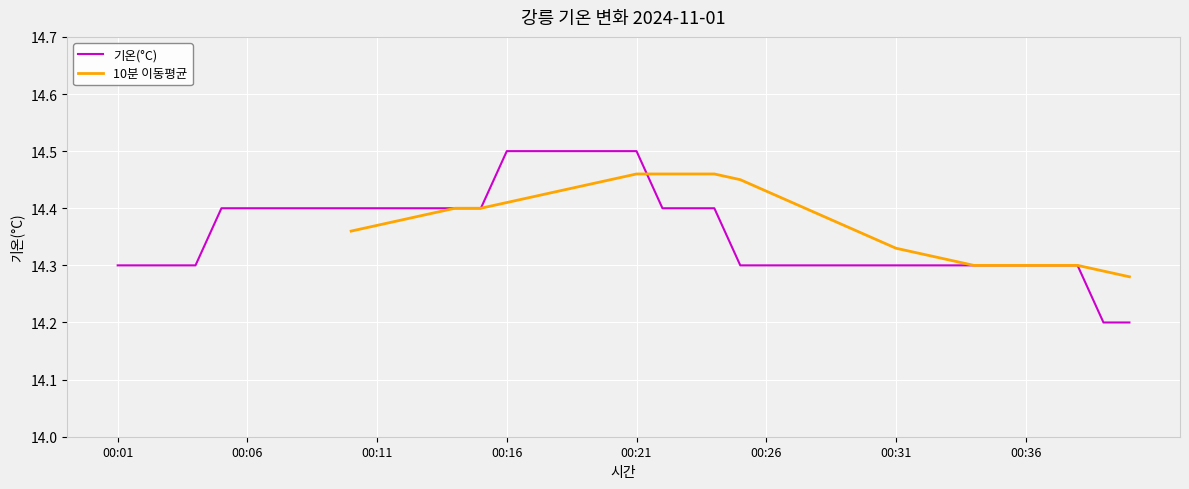

Reading left to right, what are all the values shown in this chart?

00:01=14.3	00:02=14.3	00:03=14.3	00:04=14.3	00:05=14.4	00:06=14.4	00:07=14.4	00:08=14.4	00:09=14.4	00:10=14.4	00:11=14.4	00:12=14.4	00:13=14.4	00:14=14.4	00:15=14.4	00:16=14.5	00:17=14.5	00:18=14.5	00:19=14.5	00:20=14.5	00:21=14.5	00:22=14.4	00:23=14.4	00:24=14.4	00:25=14.3	00:26=14.3	00:27=14.3	00:28=14.3	00:29=14.3	00:30=14.3	00:31=14.3	00:32=14.3	00:33=14.3	00:34=14.3	00:35=14.3	00:36=14.3	00:37=14.3	00:38=14.3	00:39=14.2	00:40=14.2